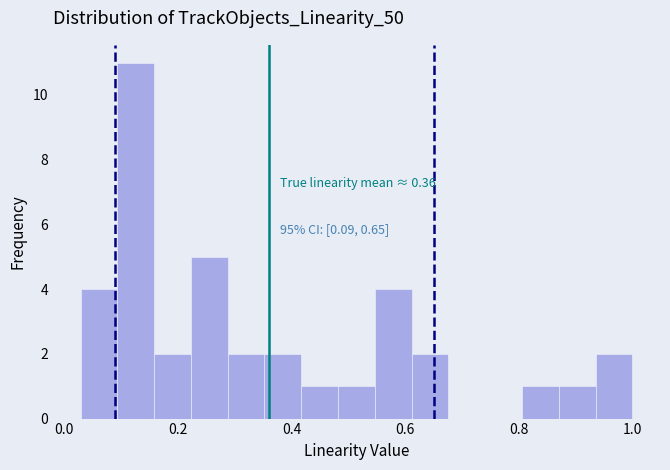

Read against the x-axis, roughly where is the centre of the tallest bar?

0.12